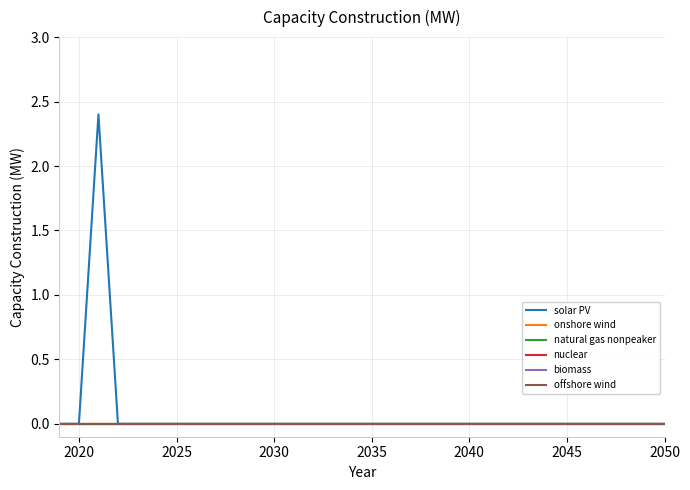

True or false: solar PV and biomass cross at least once.

False